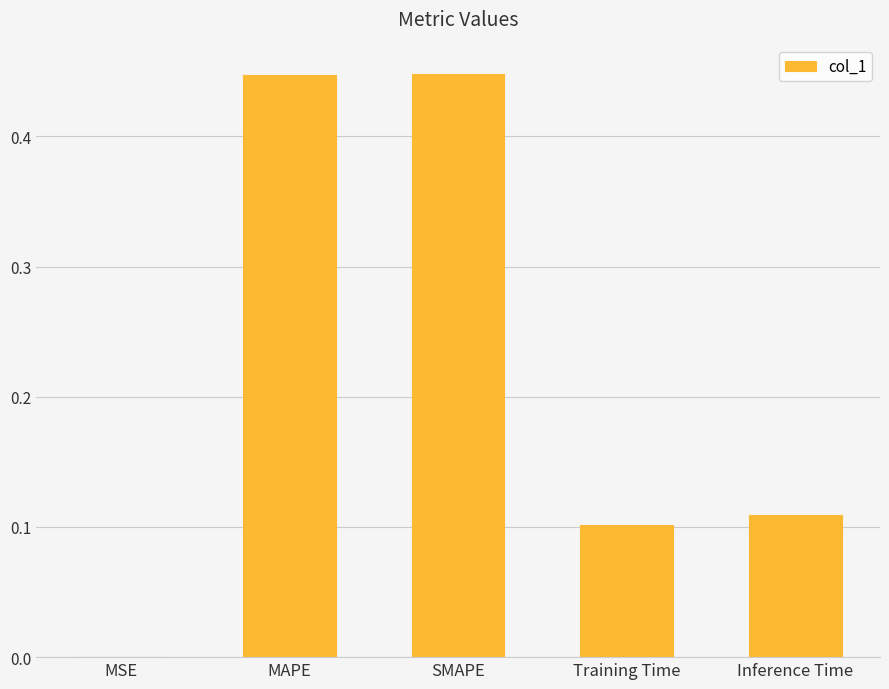

Which has a higher value, SMAPE or Training Time?

SMAPE